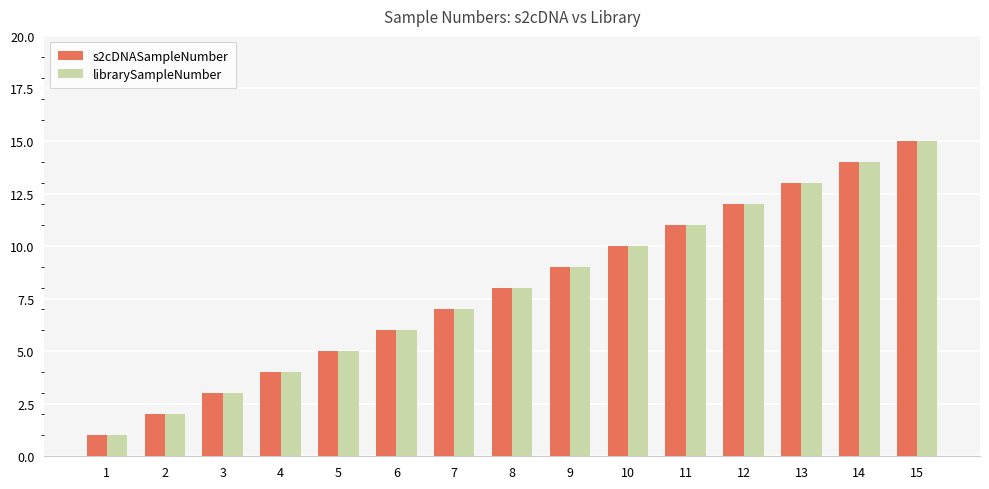

What is the sum of all librarySampleNumber values?

120